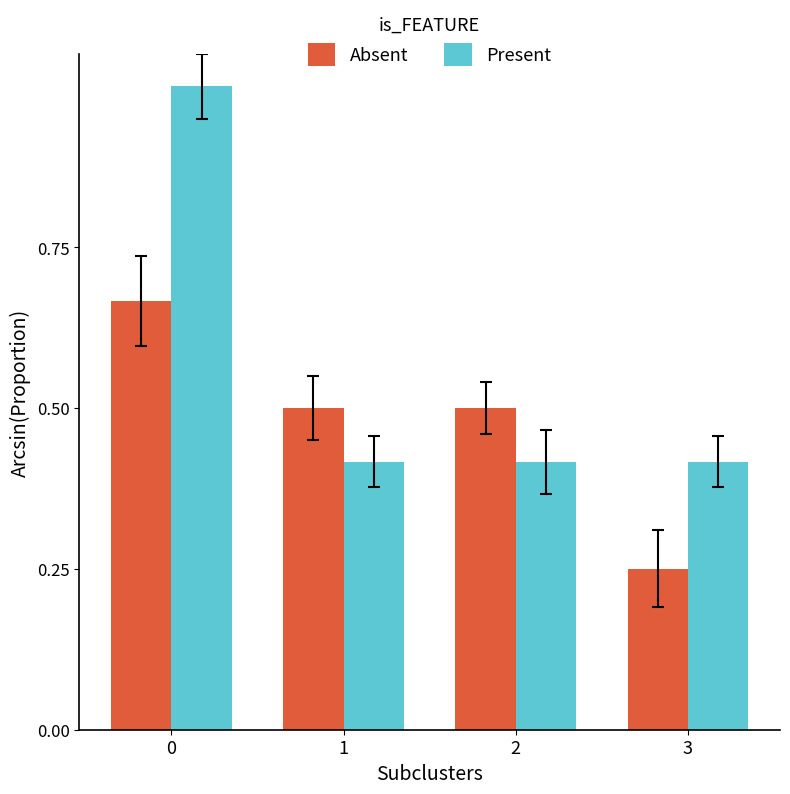

How many bars are there in total?

8